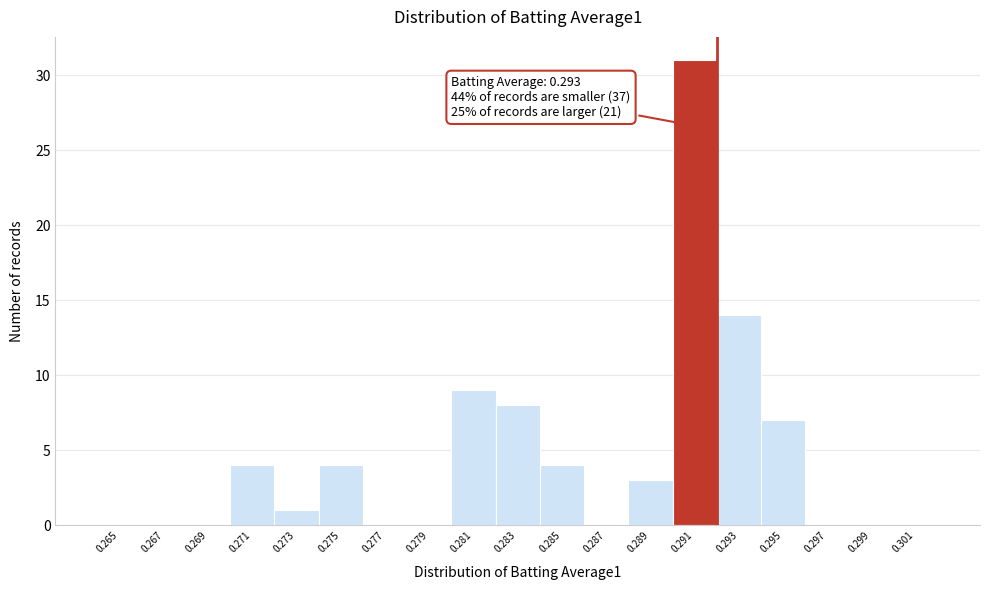

Reading left to right, extract all data points from this chart.

0.265=0	0.267=0	0.269=0	0.271=4	0.273=1	0.275=4	0.277=0	0.279=0	0.281=9	0.283=8	0.285=4	0.287=0	0.289=3	0.291=31	0.293=14	0.295=7	0.297=0	0.299=0	0.301=0